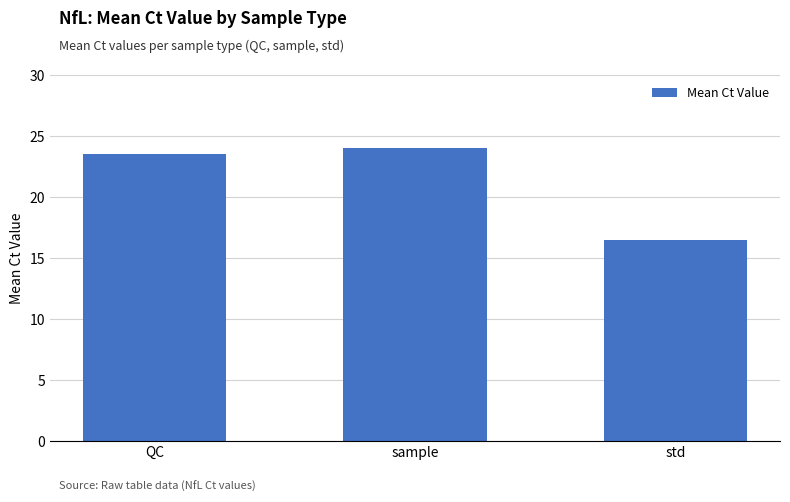

Reading left to right, list all the values displayed in this chart.

23.5	24.1	16.5